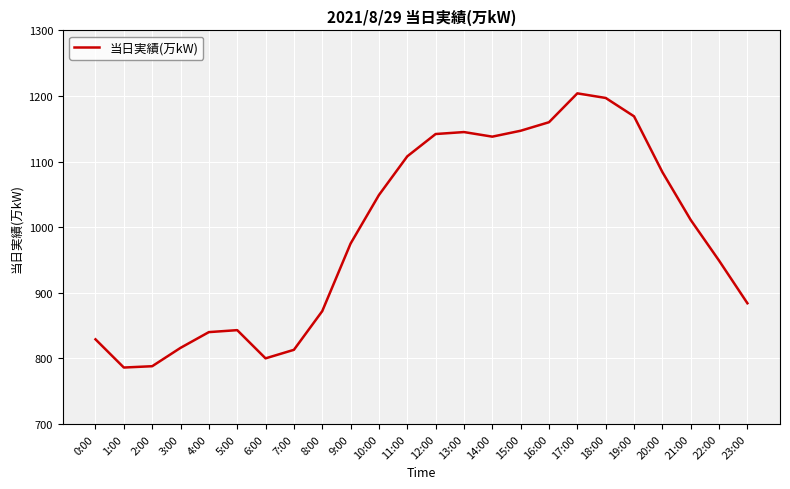

Between 8:00 and 21:00, which is larger?

21:00